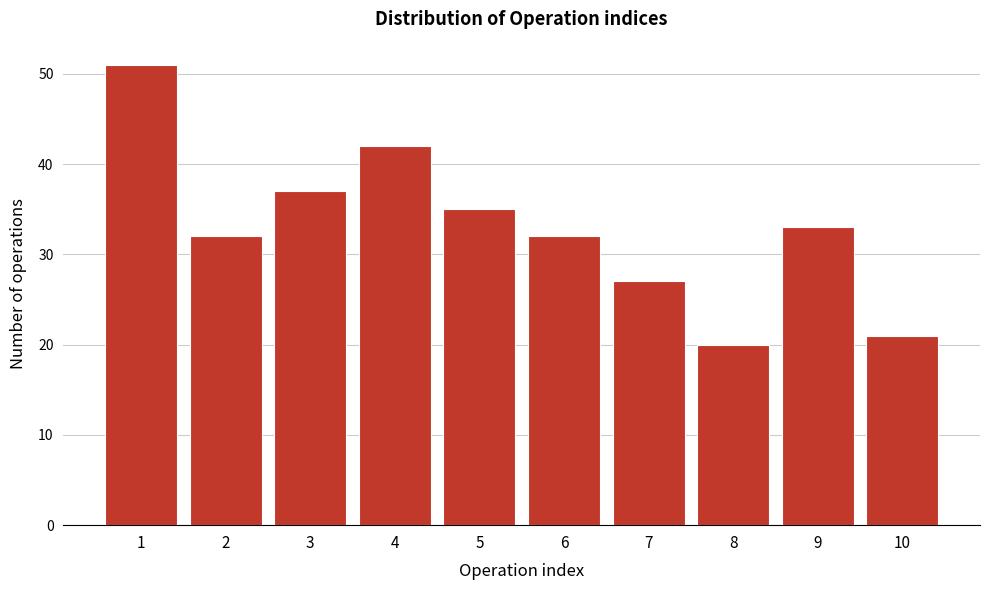

Reading left to right, transcribe all the data shown in this chart.

51	32	37	42	35	32	27	20	33	21